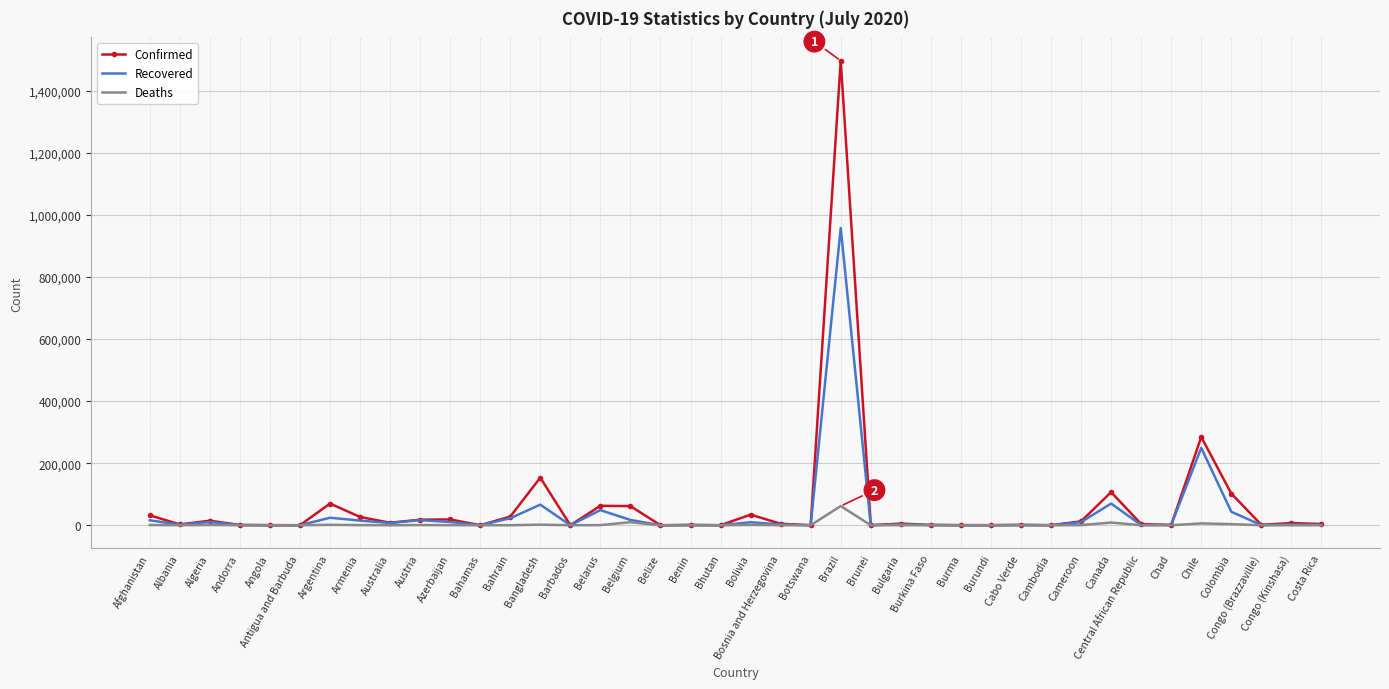

What is the difference between the second highest and minimum values in the Confirmed series?

284513